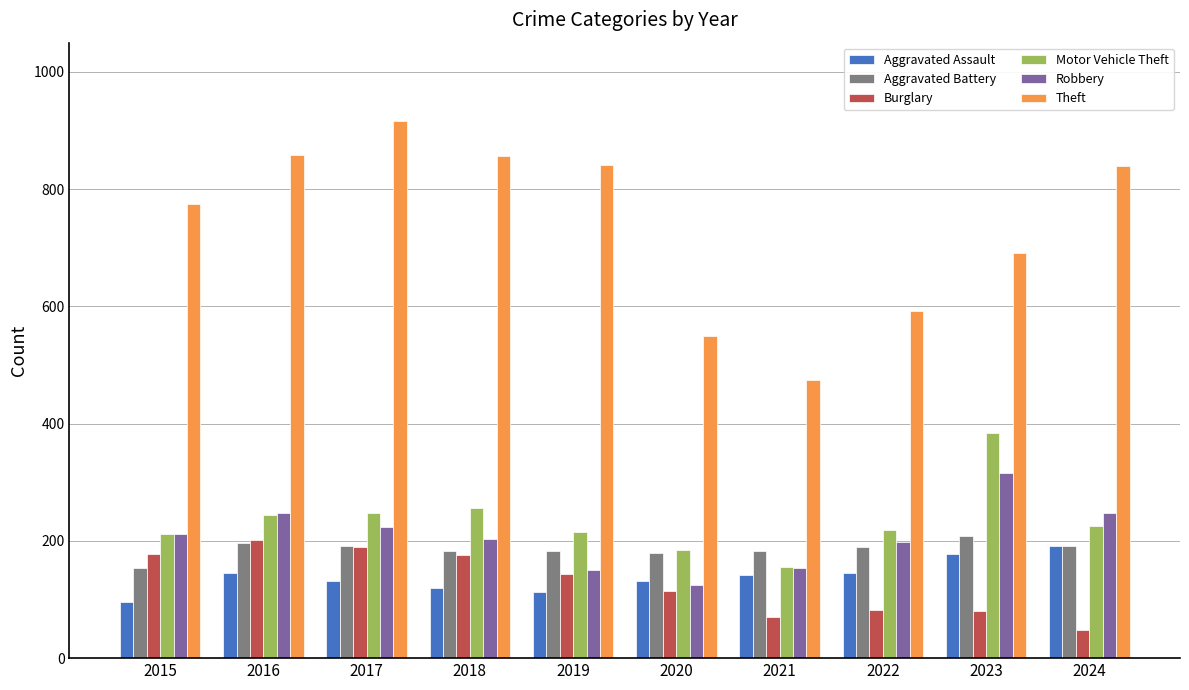

How many bars are there in each group?

6